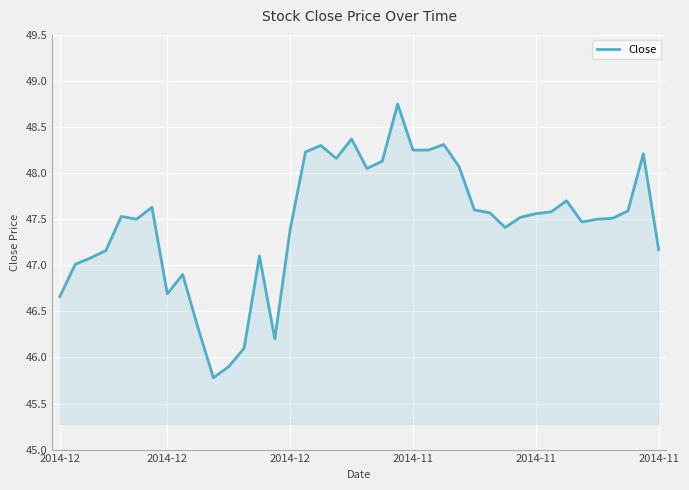

What is the smallest value displayed?

45.8